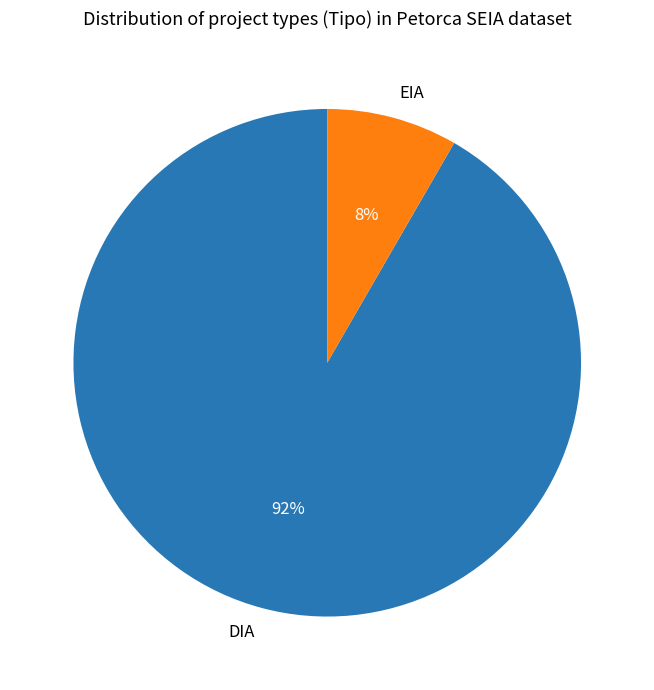

Is the sum of EIA and DIA greater than half?

Yes